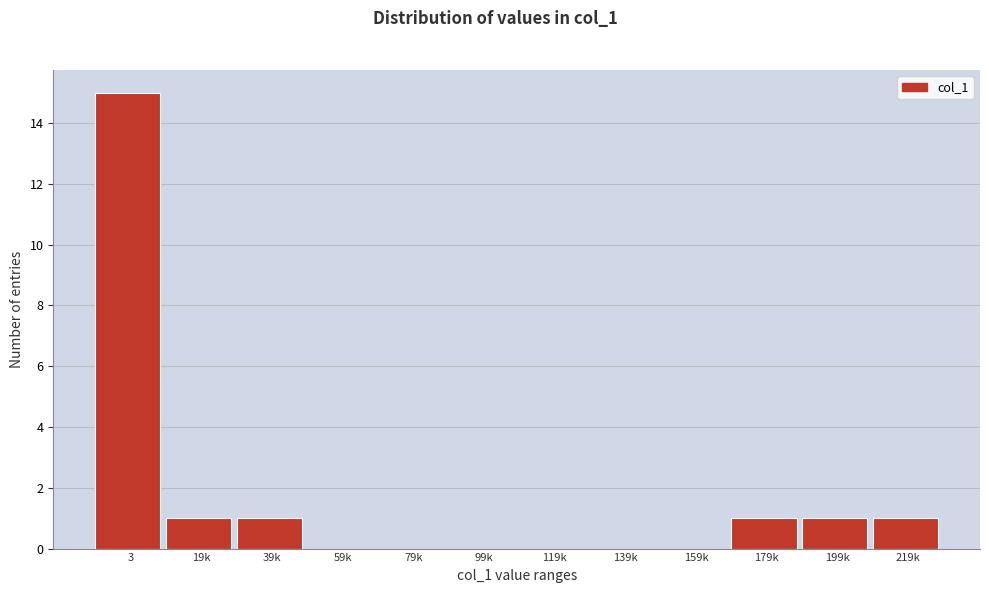

Reading left to right, extract all data points from this chart.

3=15	19k=1	39k=1	59k=0	79k=0	99k=0	119k=0	139k=0	159k=0	179k=1	199k=1	219k=1